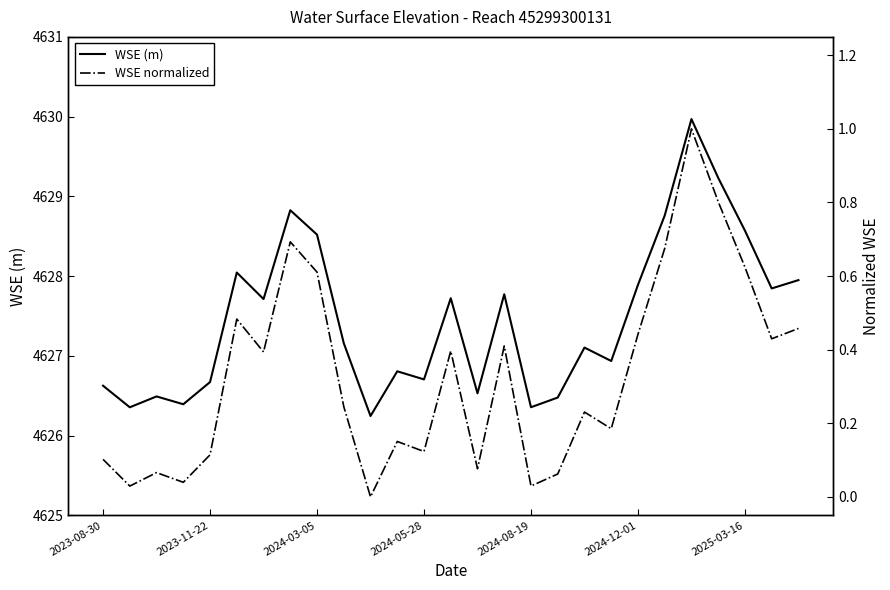

How many lines are shown in the chart?

2